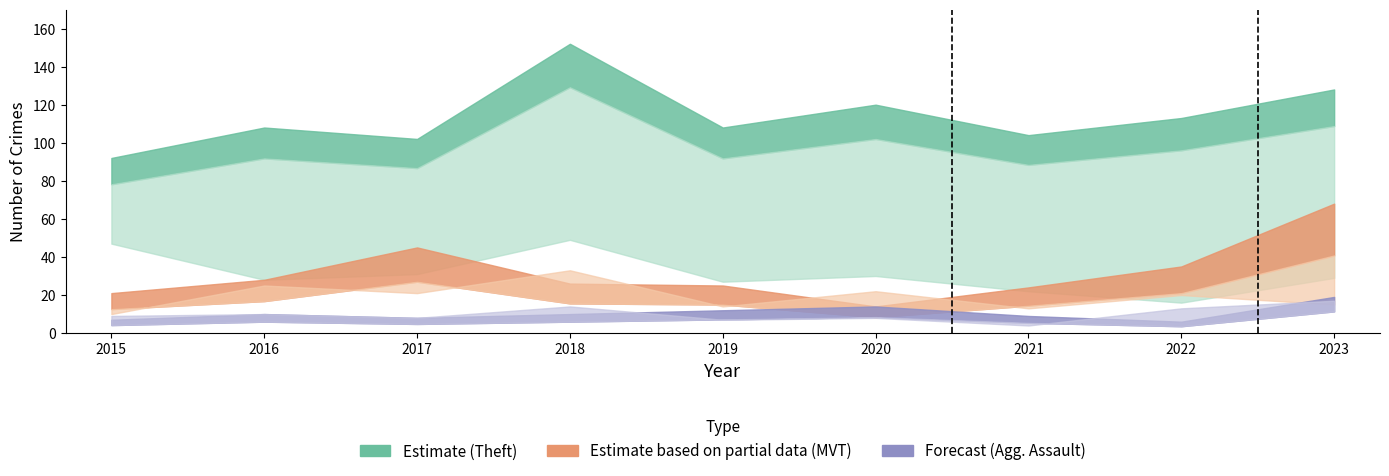

What is the value of the Aggravated Assault point at the 1st from the left?

7